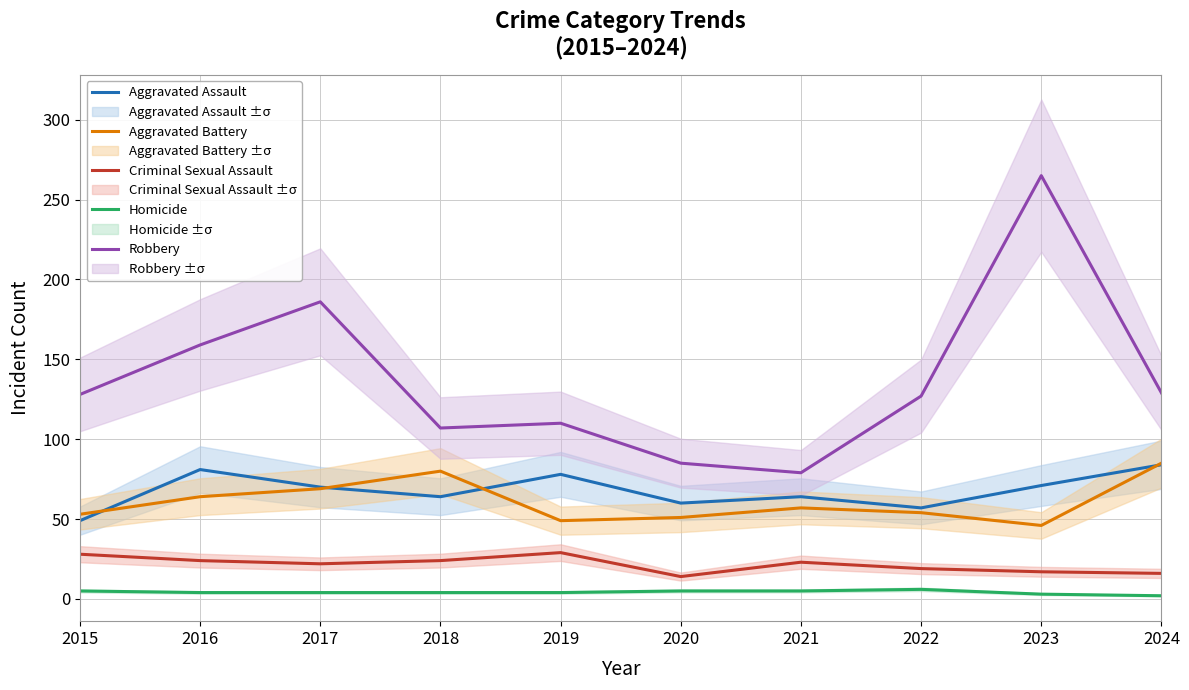

Is it true that Aggravated Assault equals 103 at 2023?

False